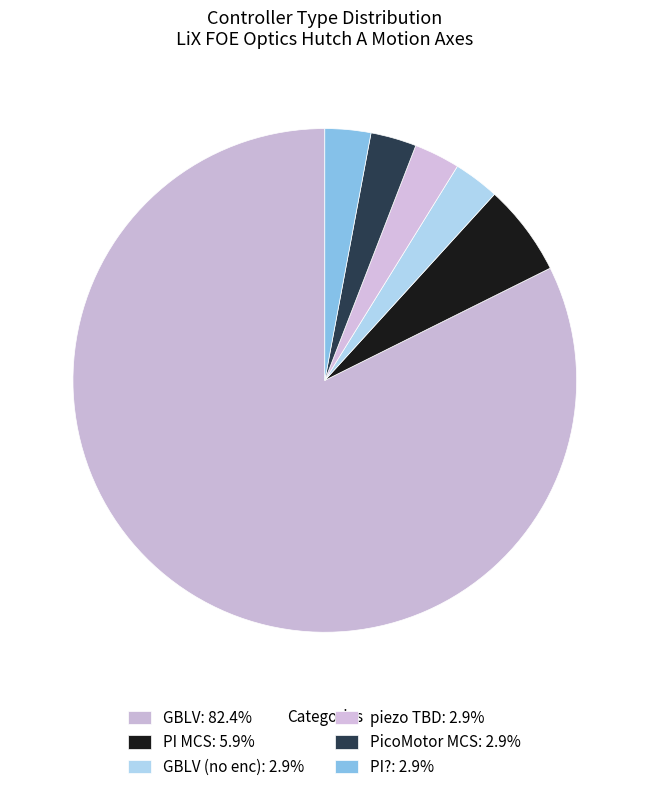

How many segments does this pie chart have?

6